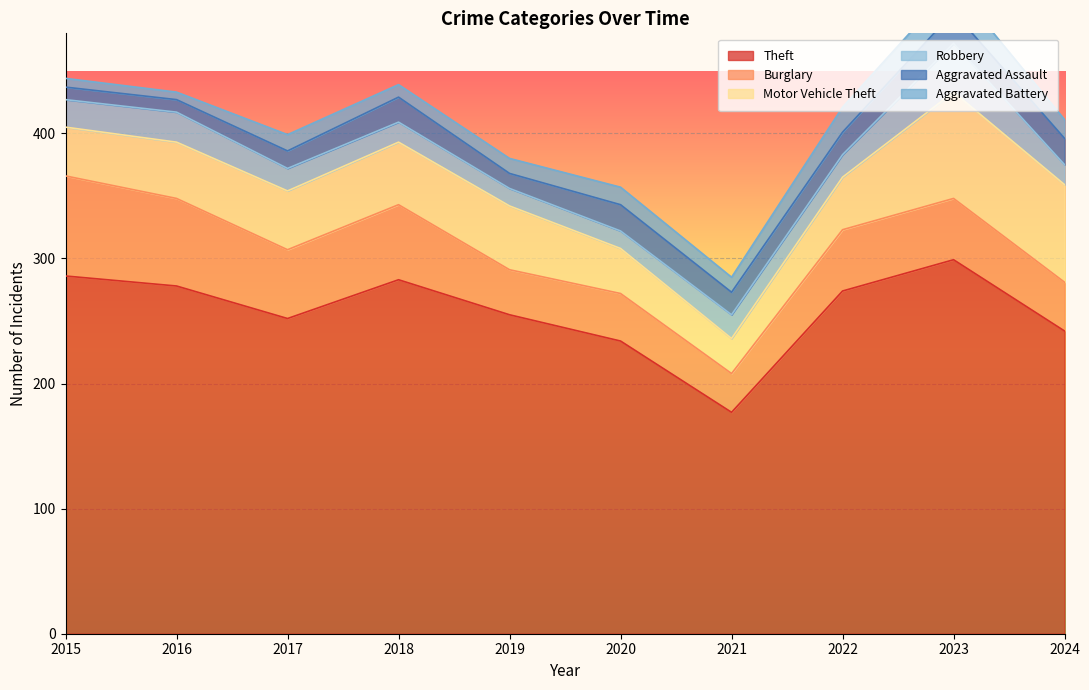

What is the maximum value for Aggravated Assault?

25